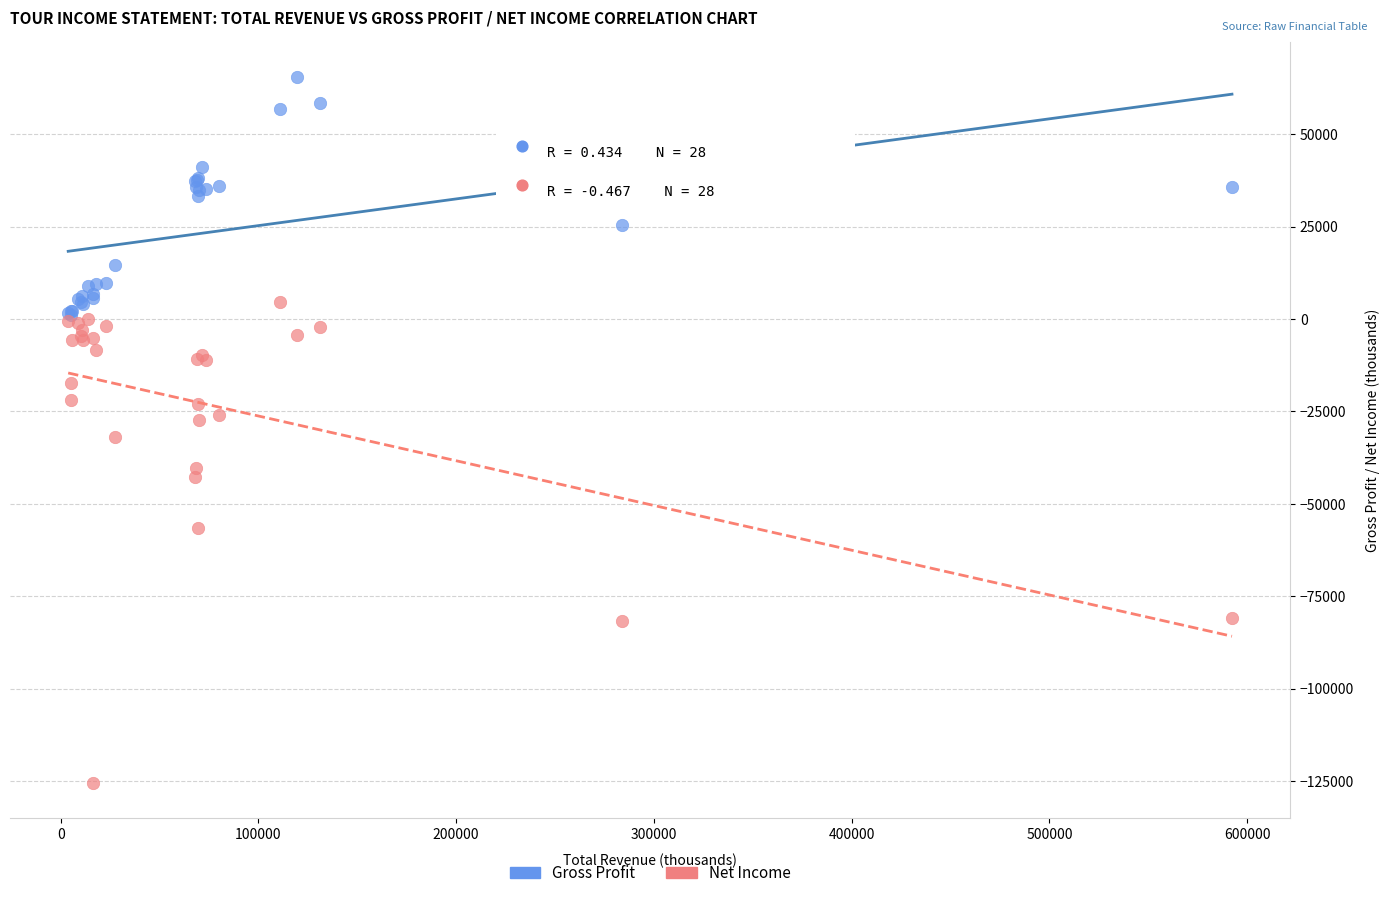

Which series has the largest Y range (max minus min)?

Net Income